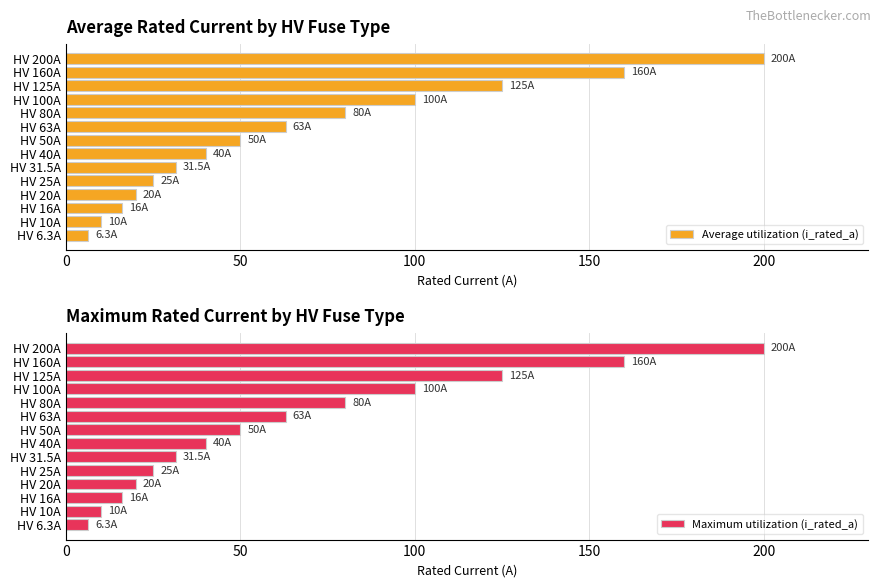

What is the average value of the Average utilization (i_rated_a) series?

66.2